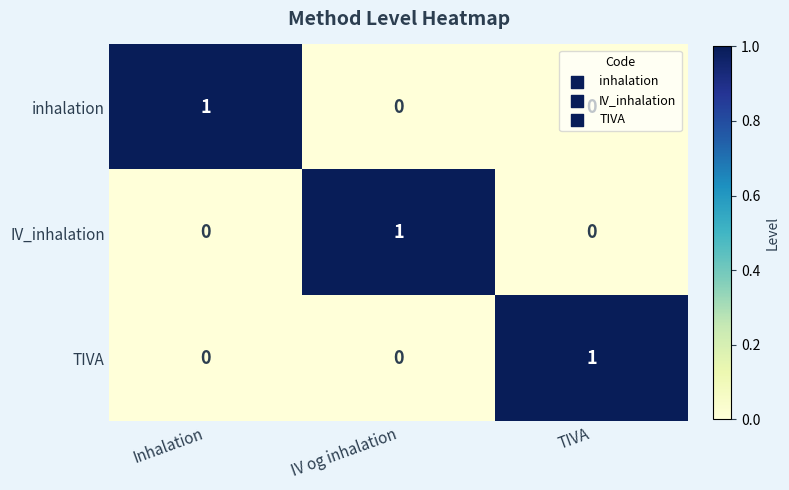

At how many categories does at least one series exceed 0?

3